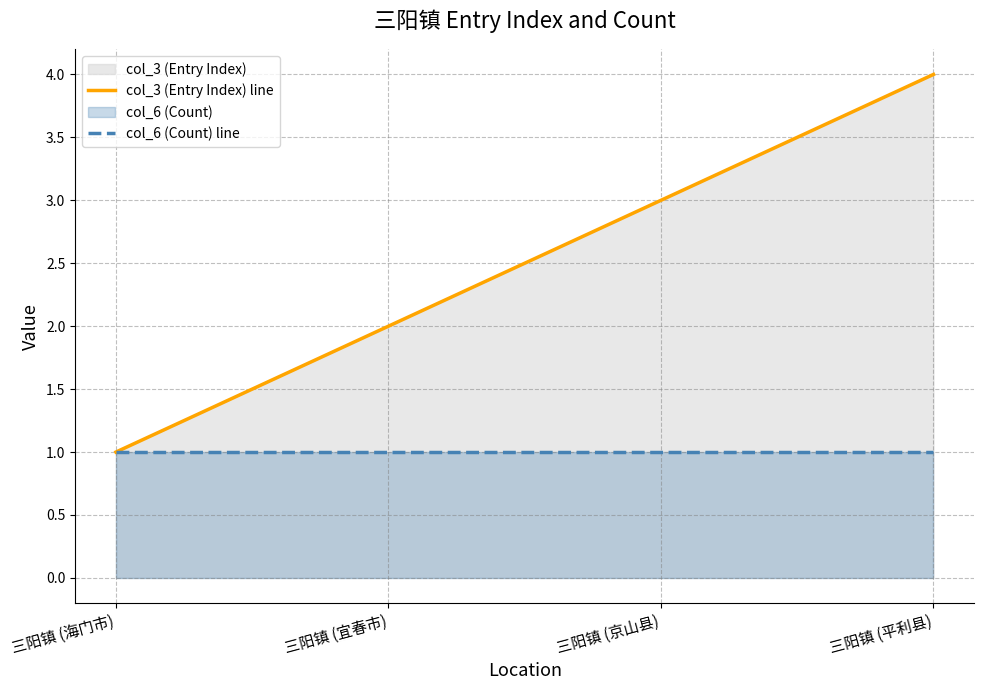

The value of col_6 (Count) line at 三阳镇 (京山县) is 2. True or false?

False